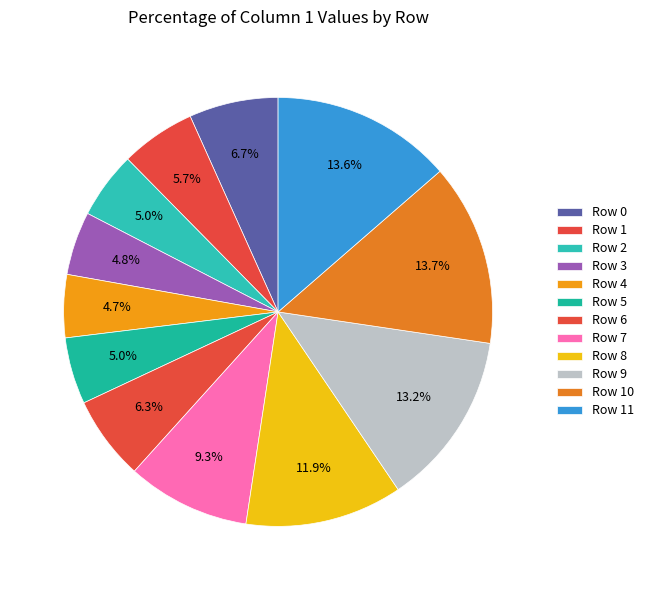

Is it true that Row 8 is 12% of the pie?

True